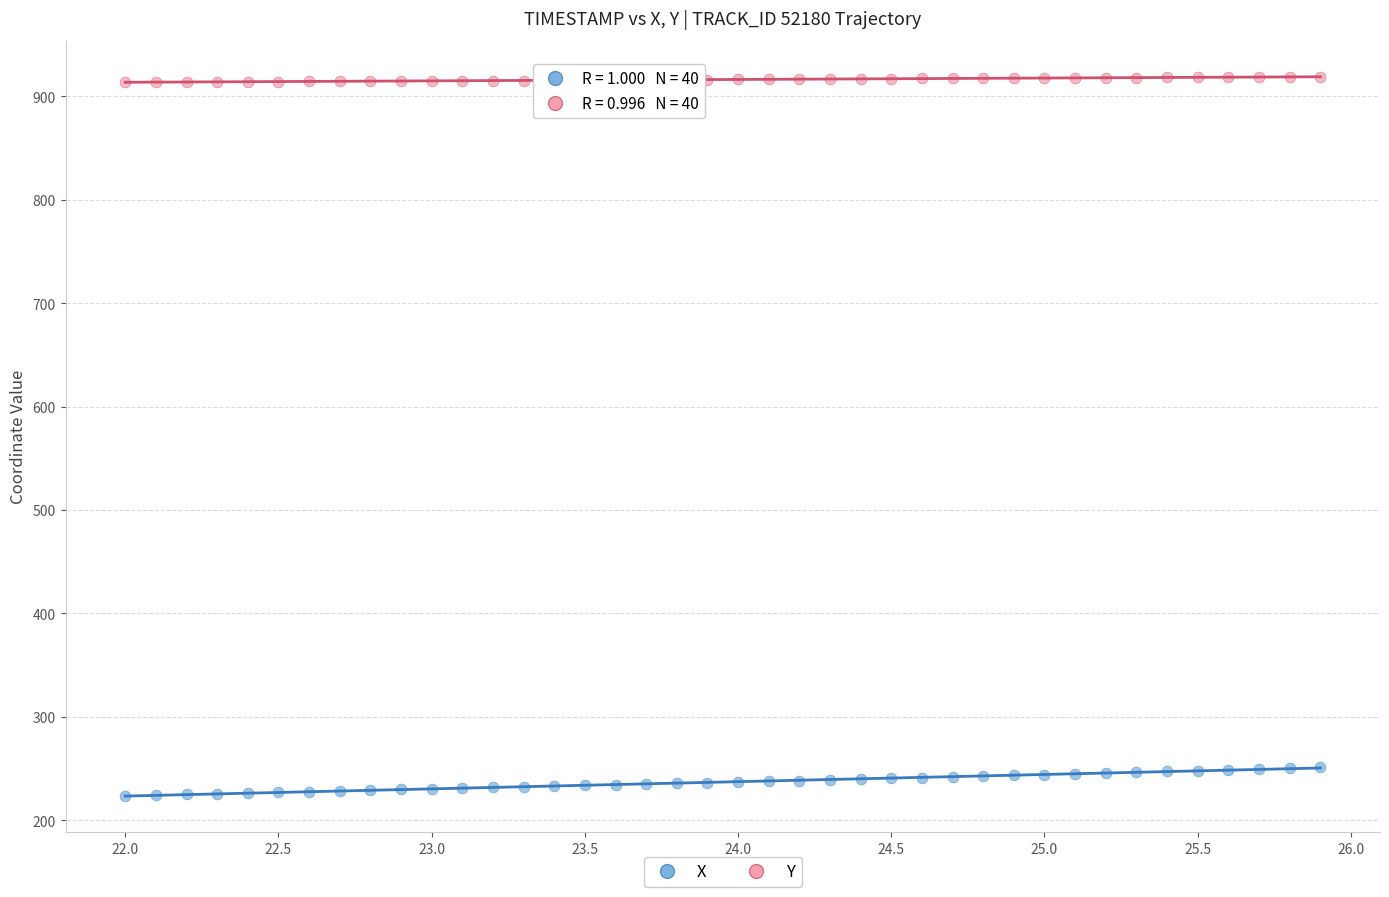

Which series contains the highest Y value?

Y